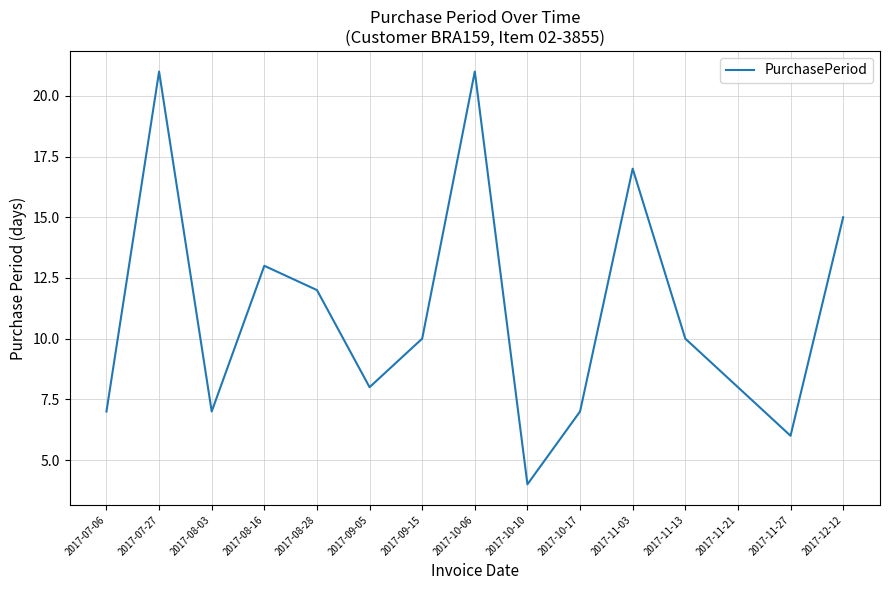

Reading left to right, extract all data points from this chart.

2017-07-06=7	2017-07-27=21	2017-08-03=7	2017-08-16=13	2017-08-28=12	2017-09-05=8	2017-09-15=10	2017-10-06=21	2017-10-10=4	2017-10-17=7	2017-11-03=17	2017-11-13=10	2017-11-21=8	2017-11-27=6	2017-12-12=15